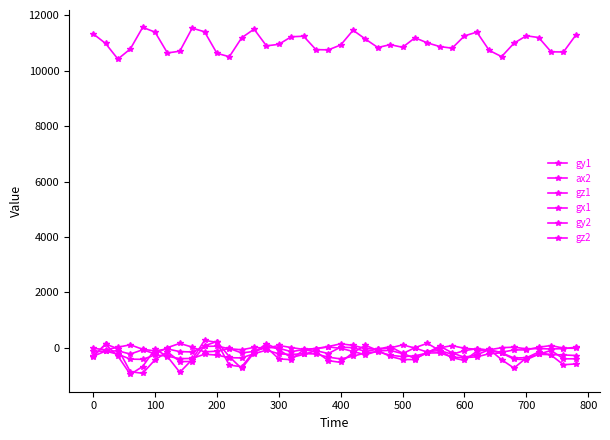

How many series are shown in this chart?

6